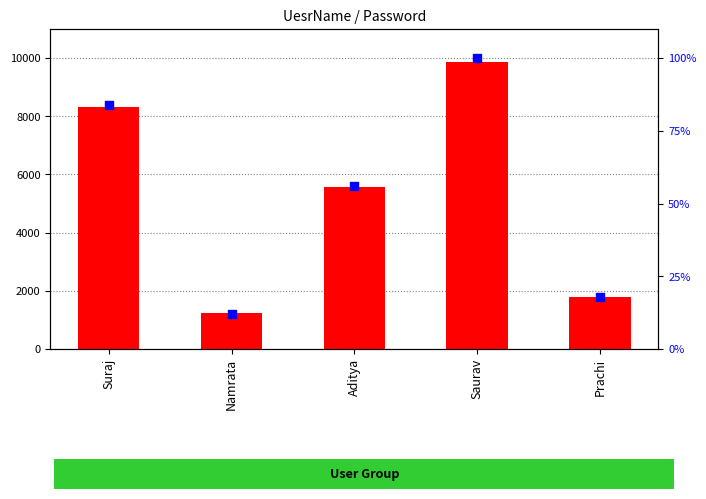

Is the value of percentile rank within the sample at Suraj greater than the value of Password value at Suraj?

No